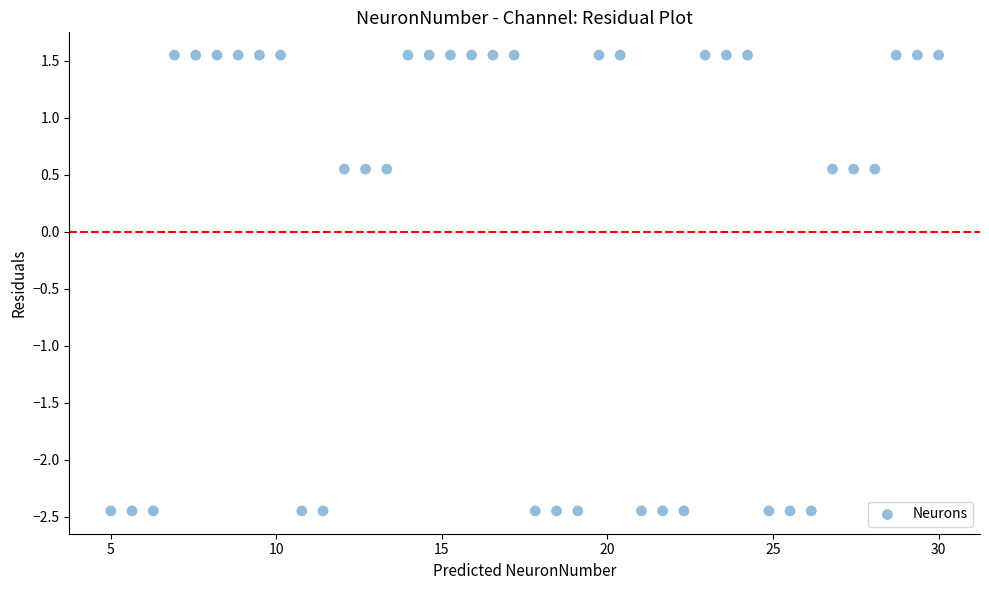

What is the range of Y values (max minus min)?

4.0